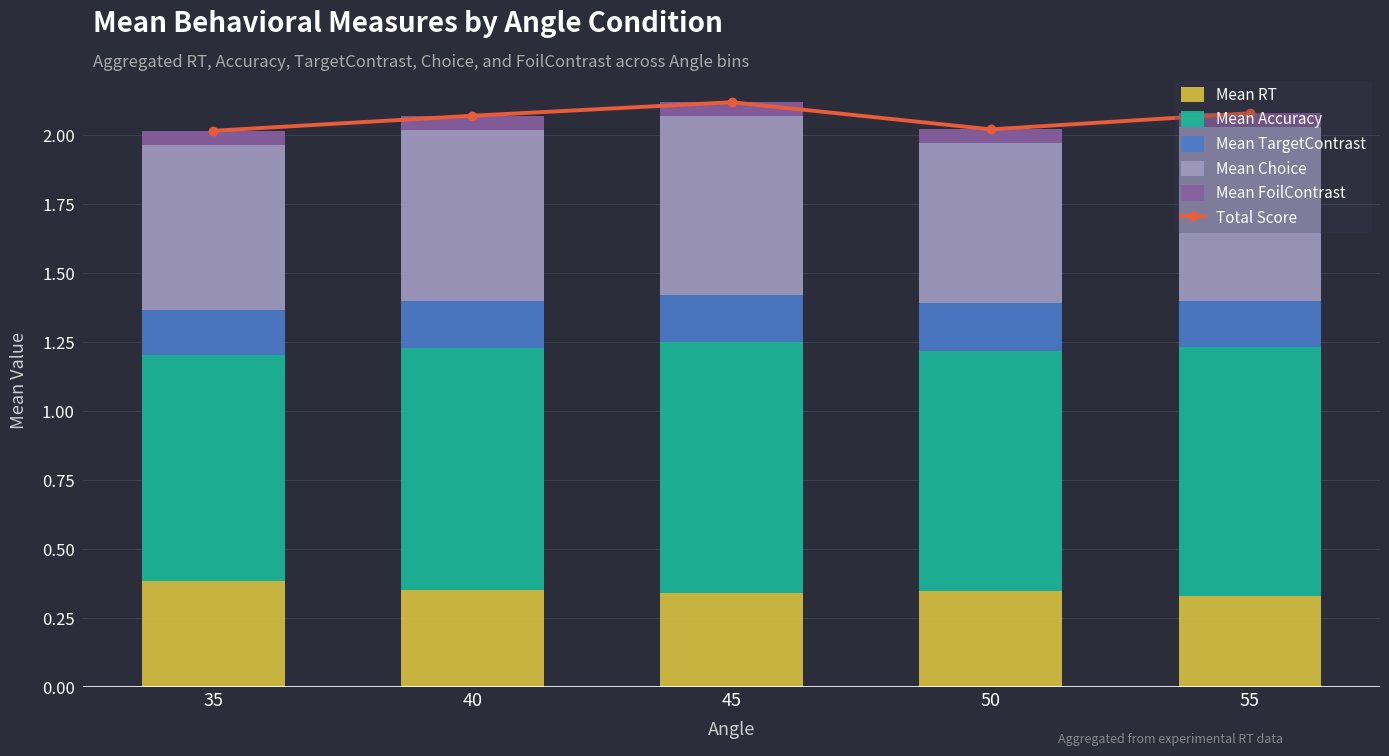

What is the greatest value displayed?

2.1